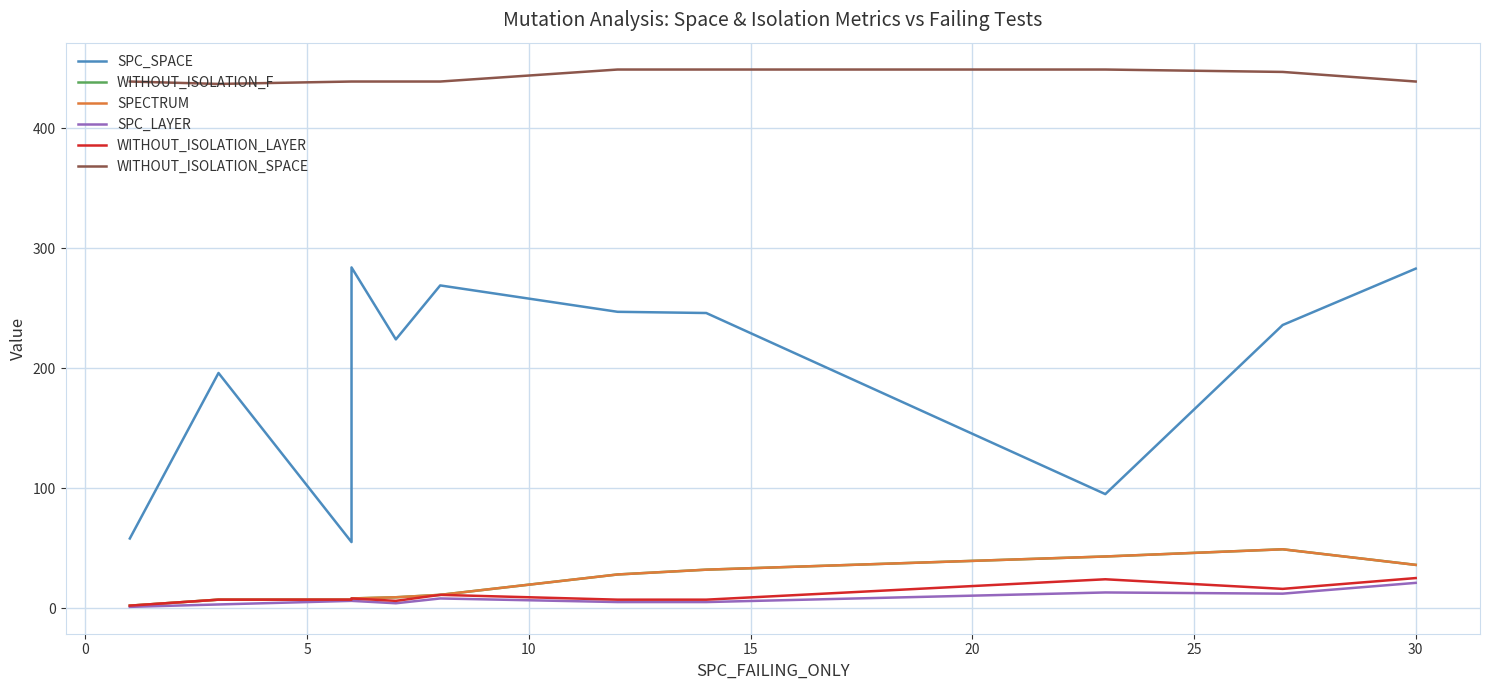

True or false: WITHOUT_ISOLATION_SPACE and WITHOUT_ISOLATION_F cross at least once.

False